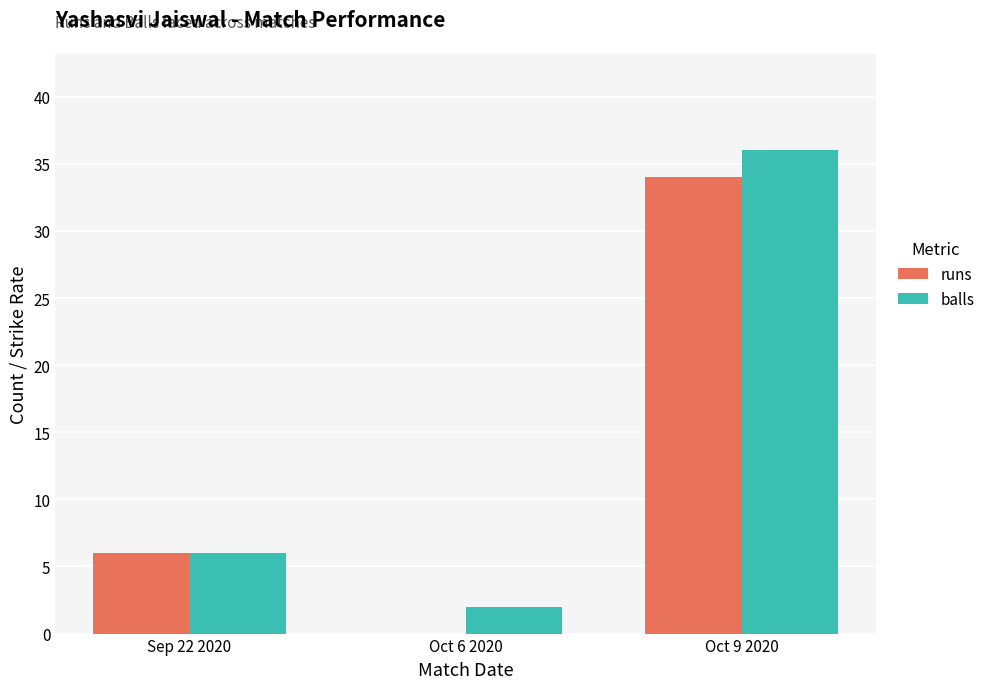

What is the maximum value for runs?

34